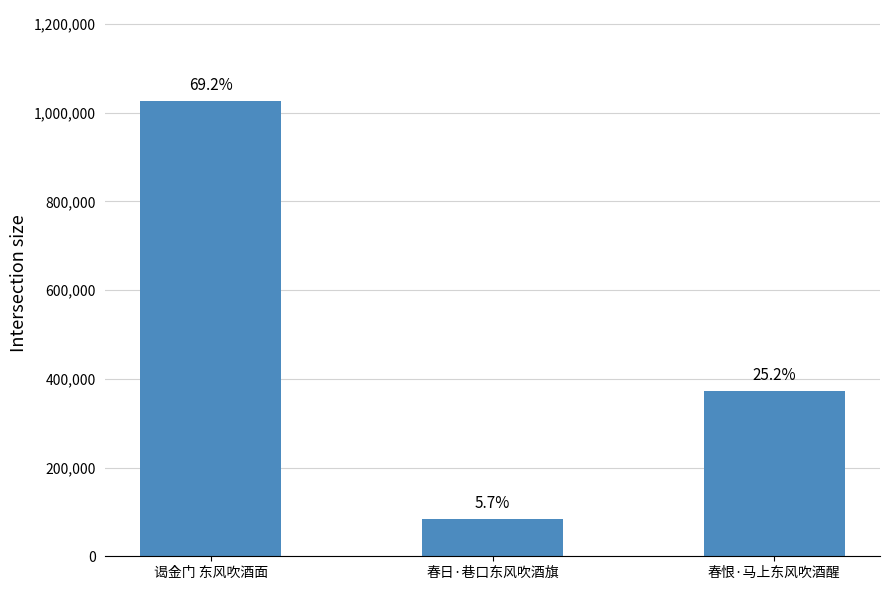

What is the ratio of the value at 谒金门 东风吹酒面 to the value at 春日·巷口东风吹酒旗?

12.2